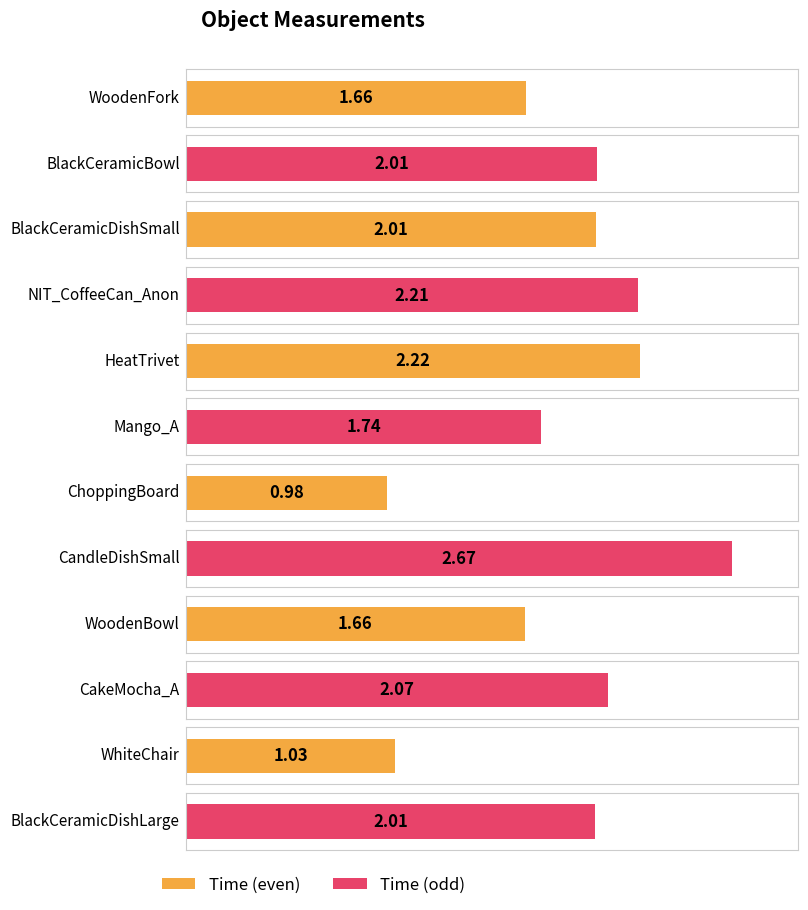

Where does the Time series first go above 2?

BlackCeramicBowl